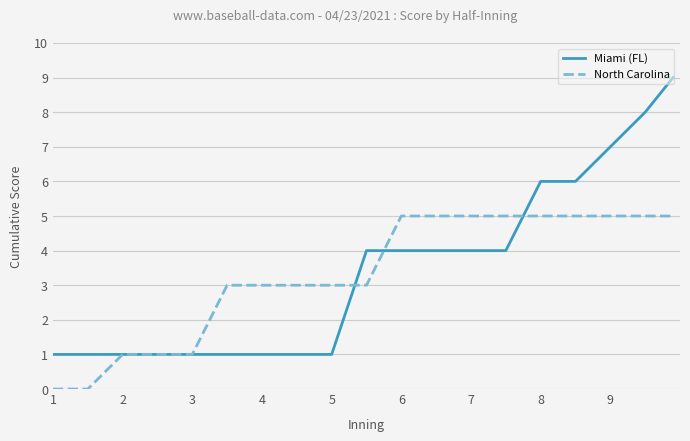

What is the maximum value shown in the chart?

9